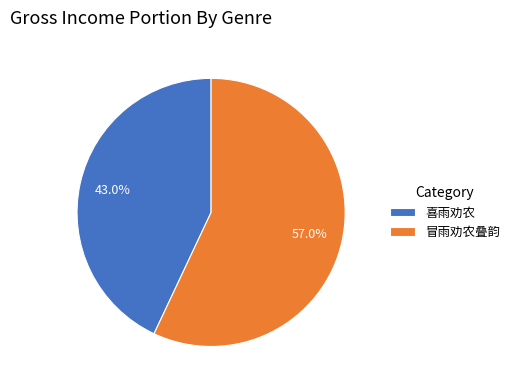

To the nearest percent, what is the average slice percentage?

50%